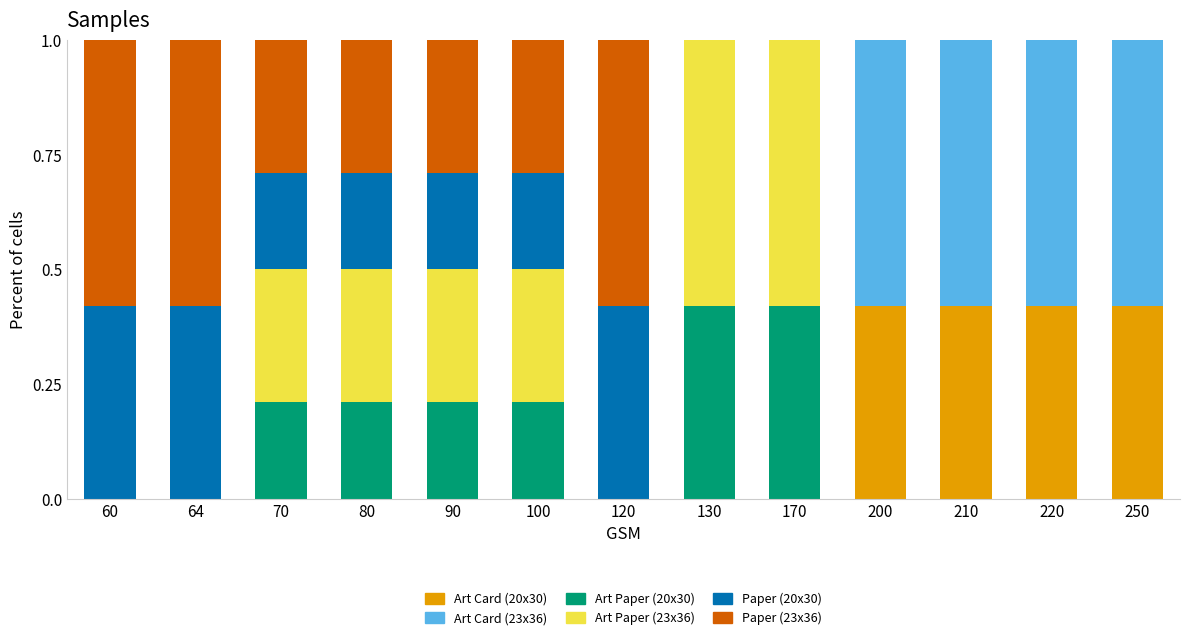

What is the total value across all series at 90?

1.0